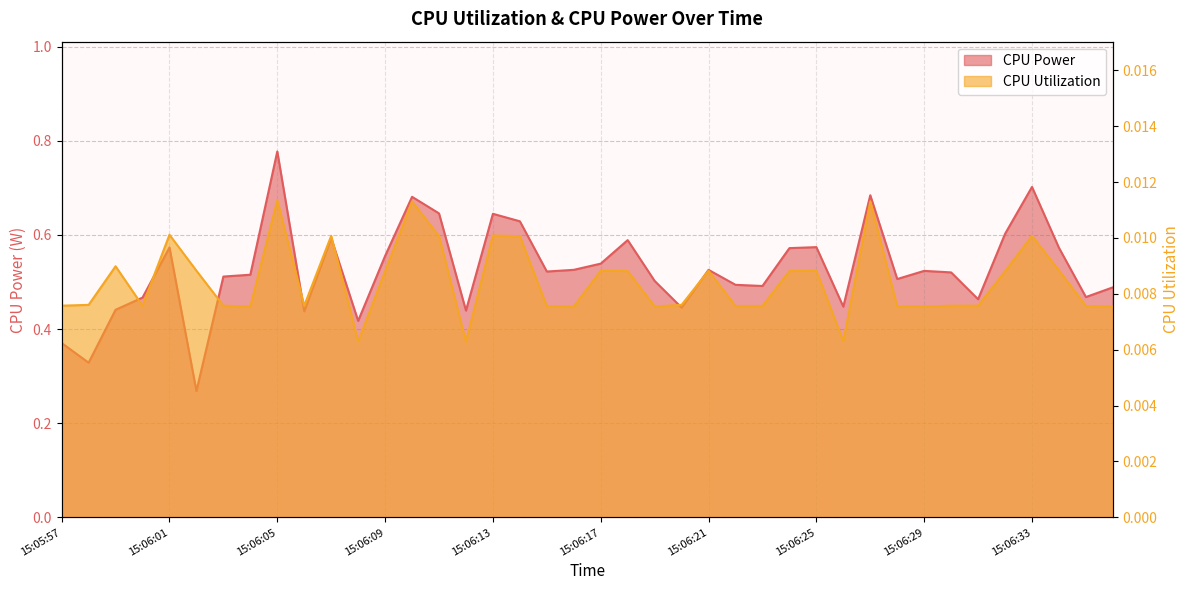

At which category does CPU Utilization reach its first local peak?

15:05:59